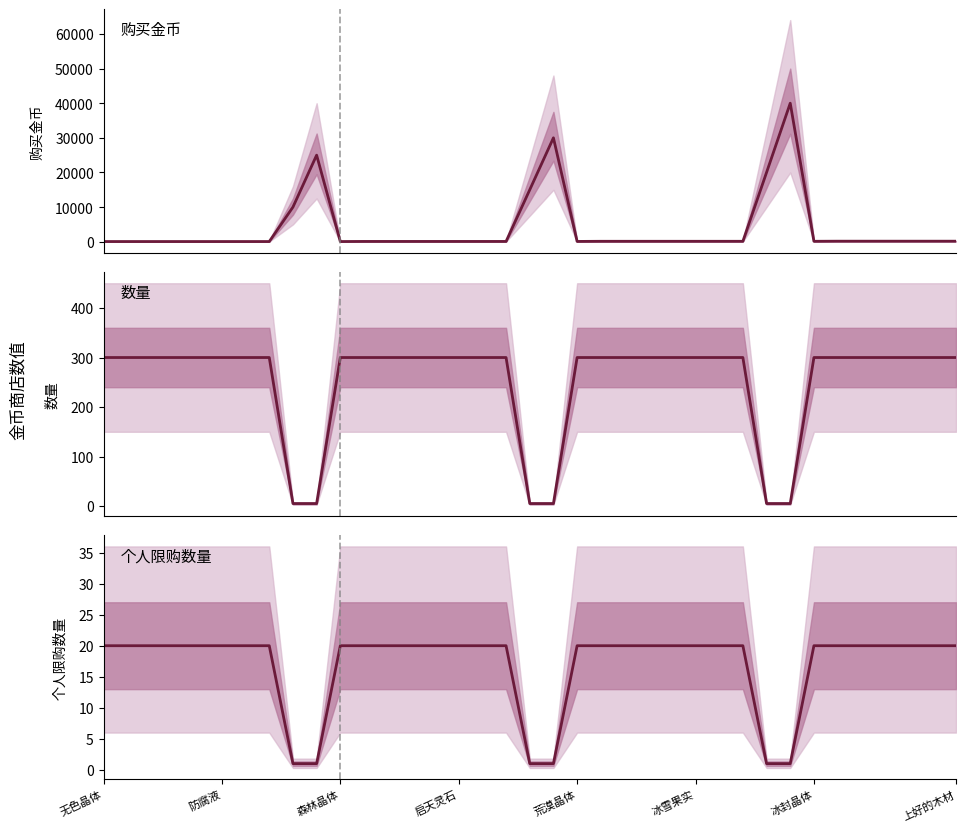

How many lines are shown in the chart?

3